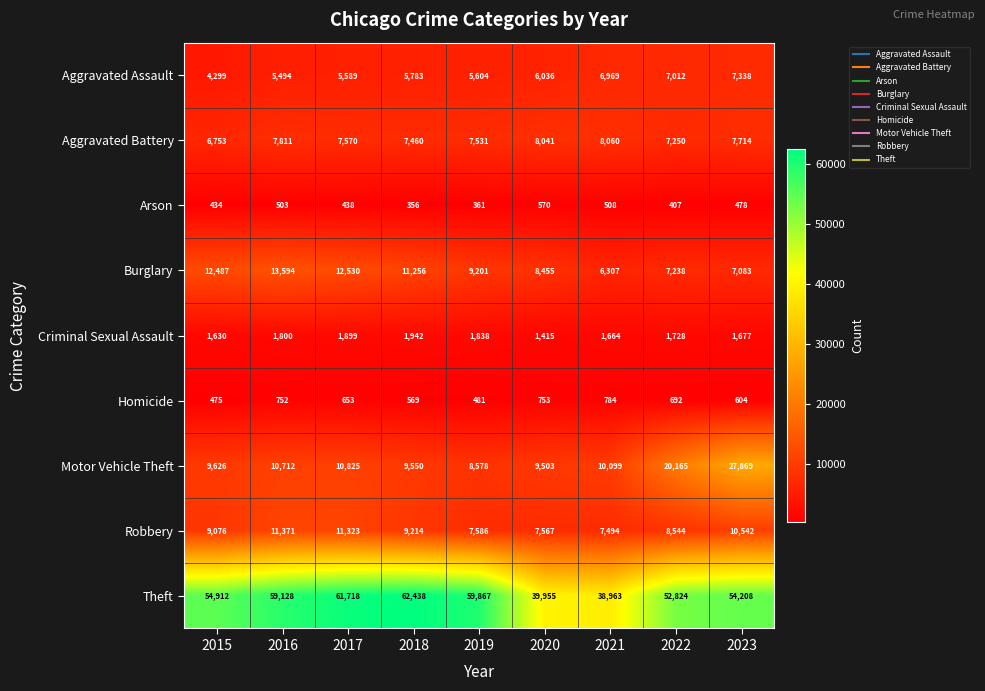

What is the difference between the Robbery values at 2022 and 2020?

977